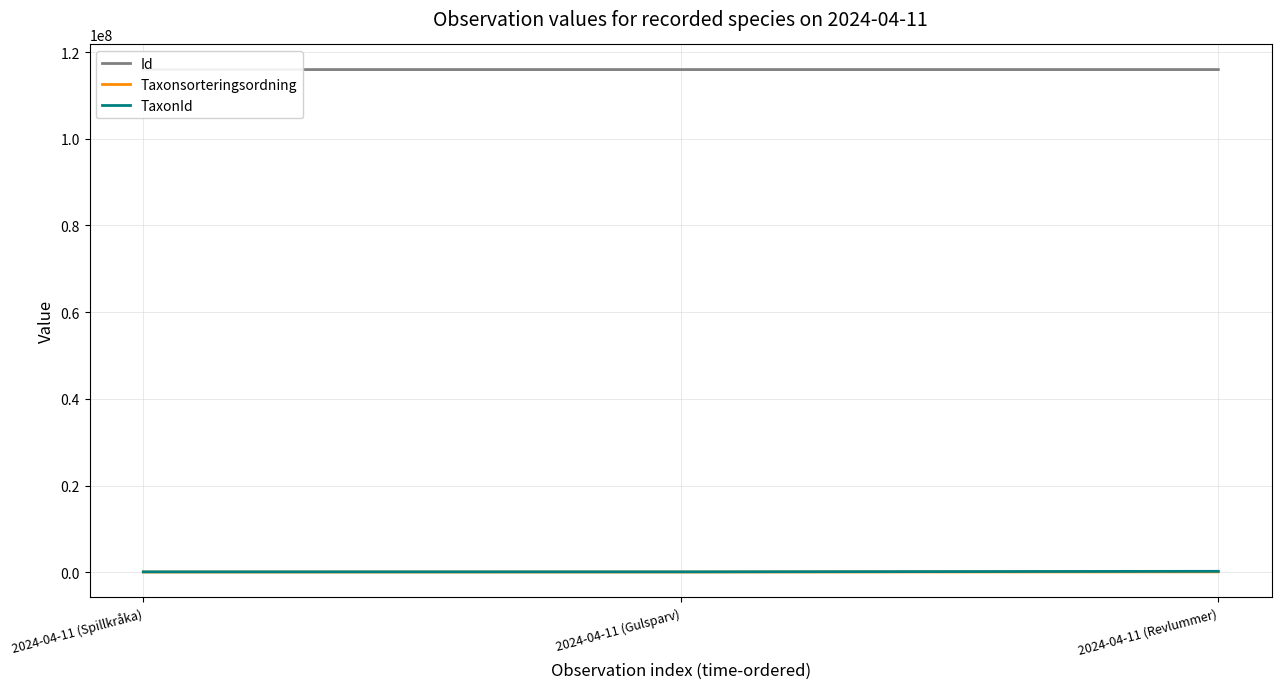

Which series has the largest total across all categories?

Id